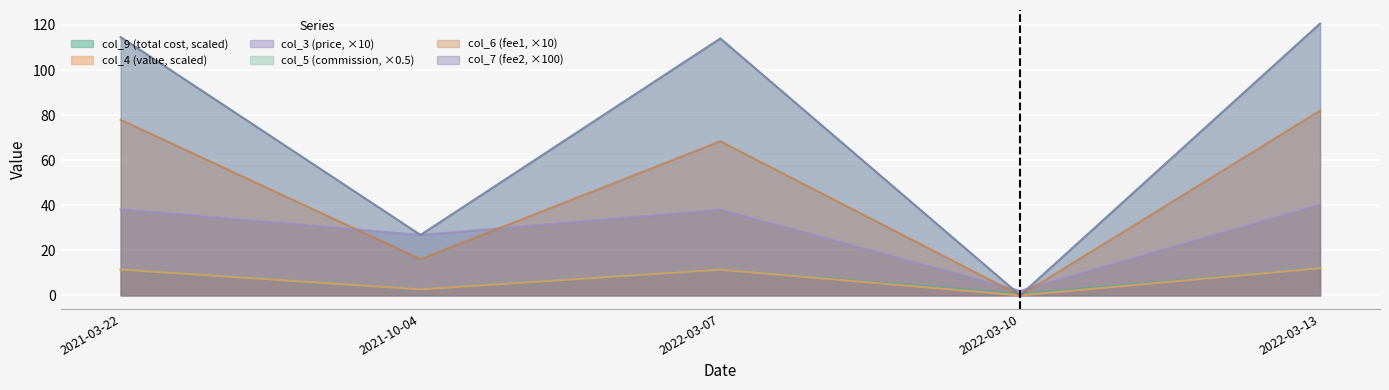

At which label is col_6 closest to 41?

2021-10-04